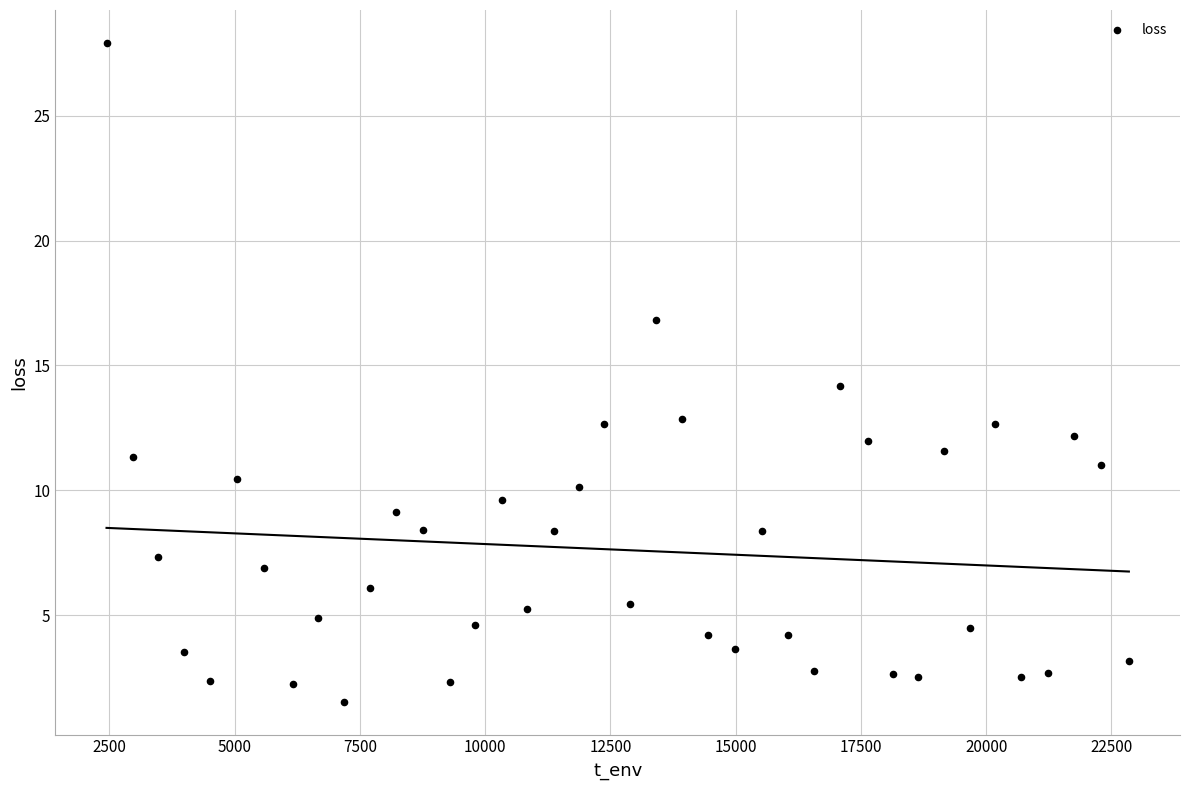

What is the range of X values (max minus min)?

20406.0